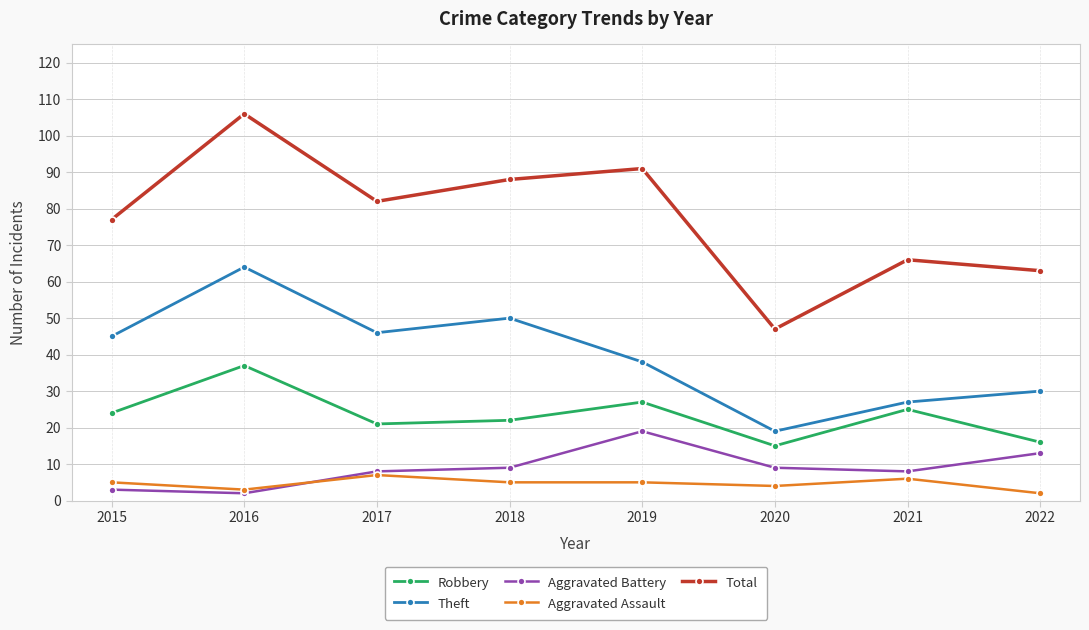

The Total series shows 63 at 2022. True or false?

True